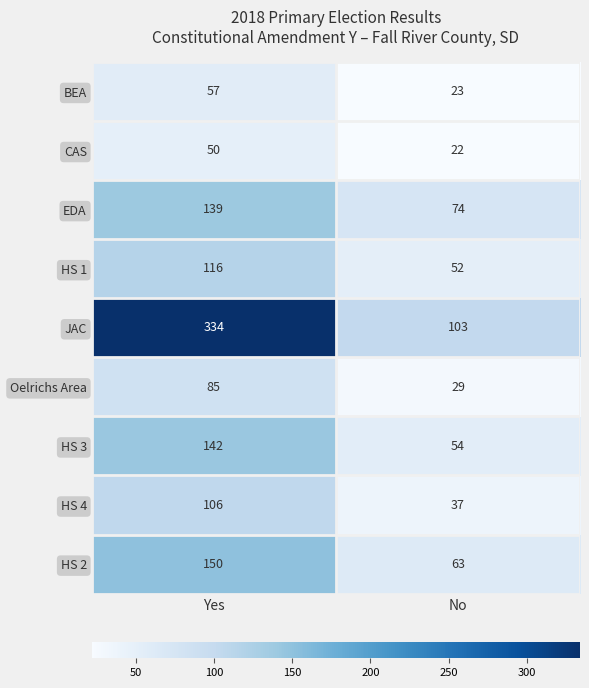

At how many categories does at least one series exceed 44?

2